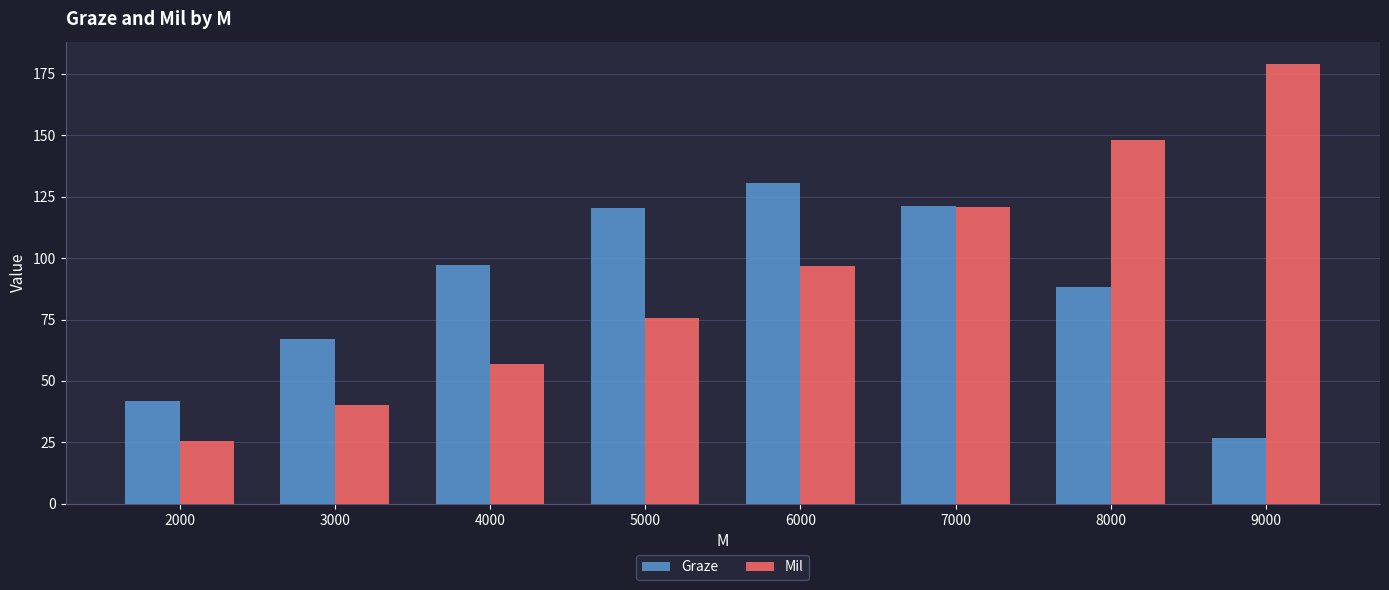

Rank the series at 6000 from highest to lowest value.

Graze, Mil